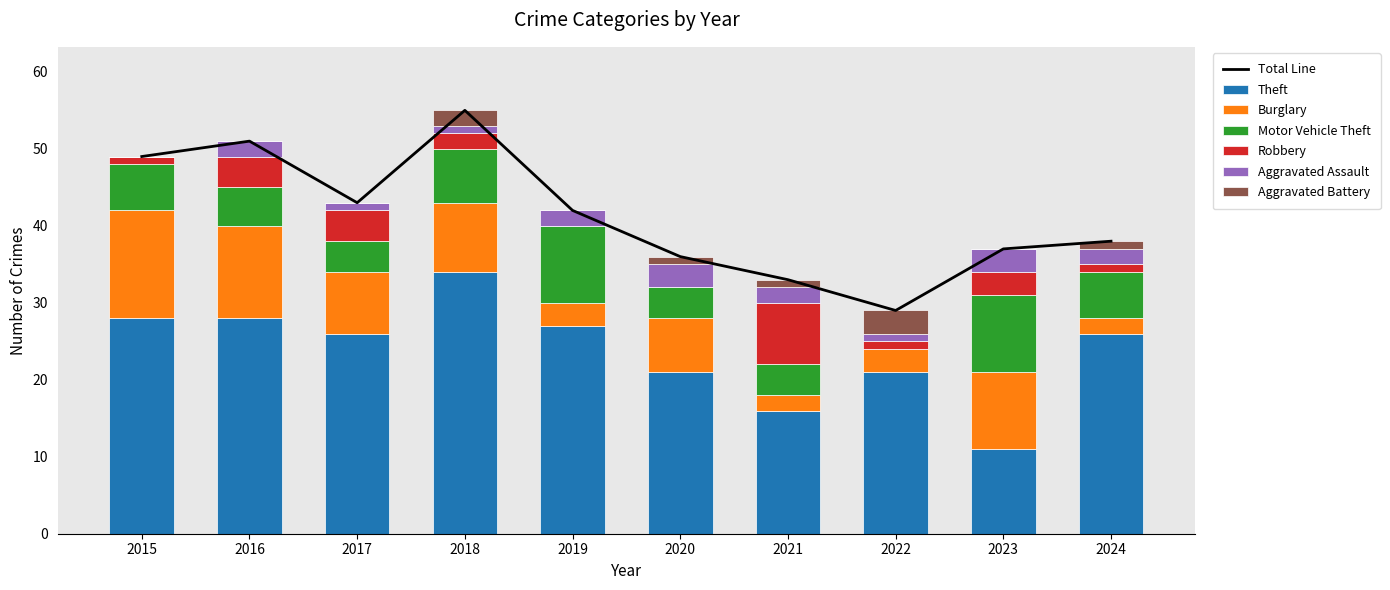

What is the maximum value for Aggravated Battery?

3